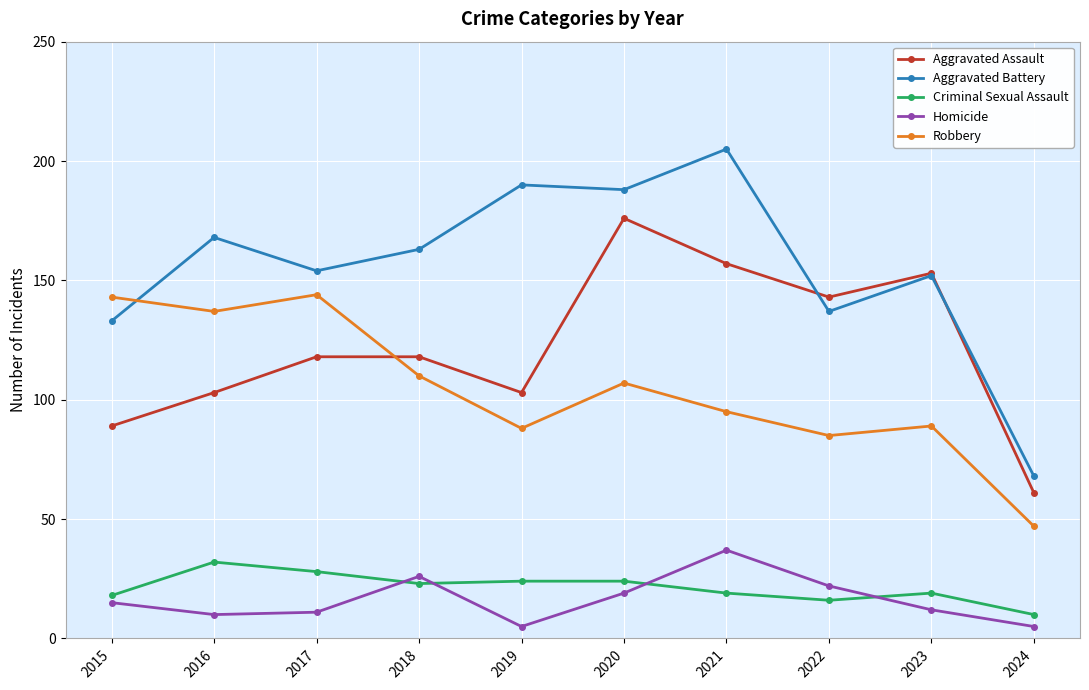

What is the difference between the maximum and second lowest values in the Aggravated Assault series?

87